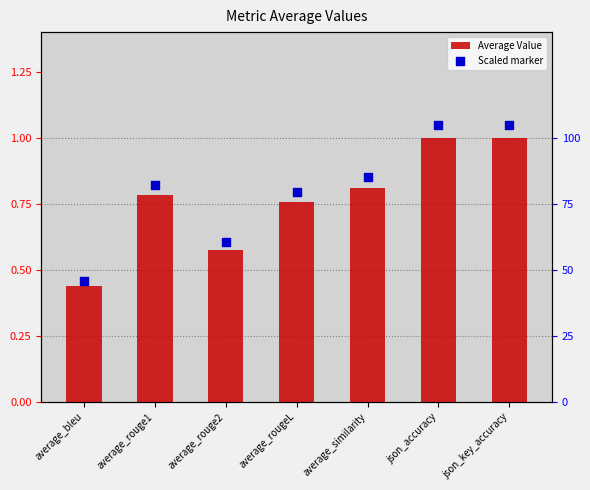

Which series reaches the minimum Y coordinate?

Average Value